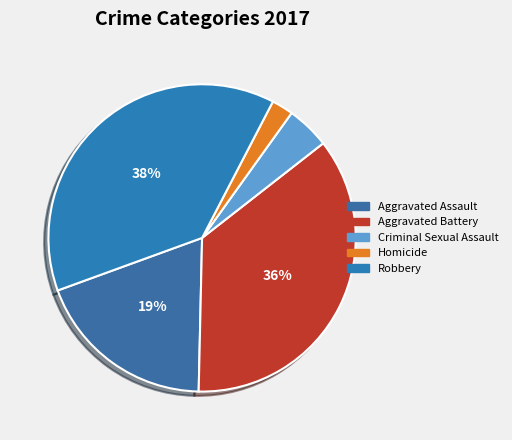

Is there a majority slice in this chart?

No